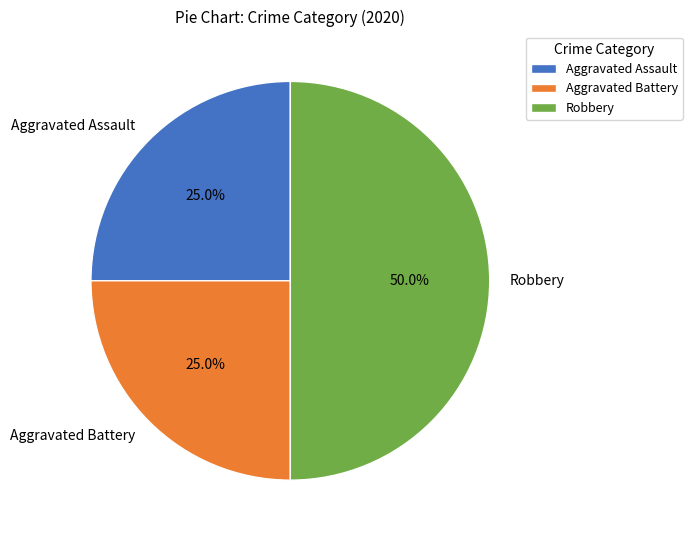

Approximately how many times larger is the value at Robbery compared to Aggravated Battery?

2.0